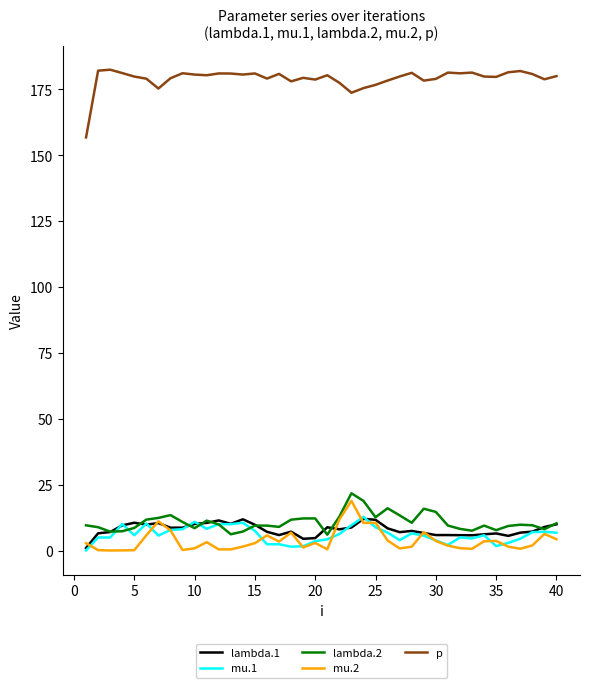

True or false: mu.1 and p intersect in this chart.

False